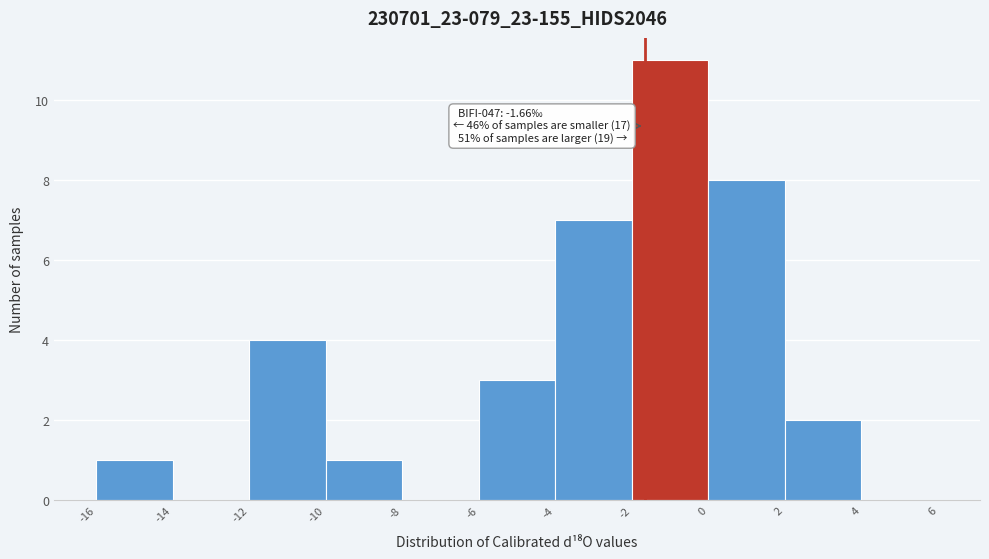

Over which range of the x-axis is the bar tallest?

-2 to 0